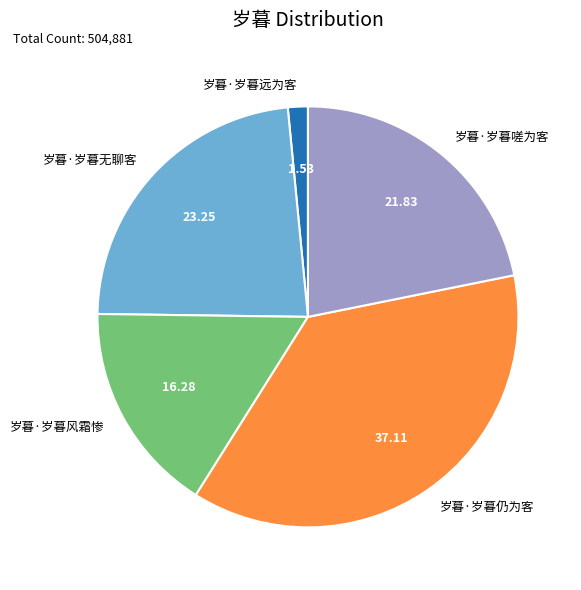

Rank the categories by value from highest to lowest.

岁暮·岁暮仍为客, 岁暮·岁暮无聊客, 岁暮·岁暮嗟为客, 岁暮·岁暮风霜惨, 岁暮·岁暮远为客